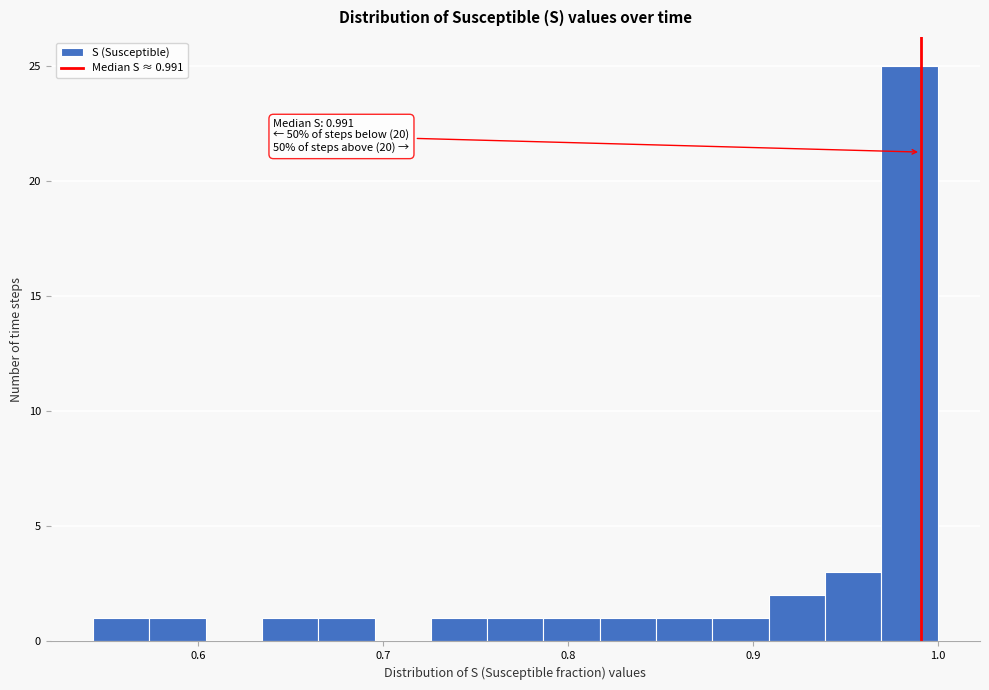

Read against the x-axis, roughly where is the centre of the tallest bar?

0.98